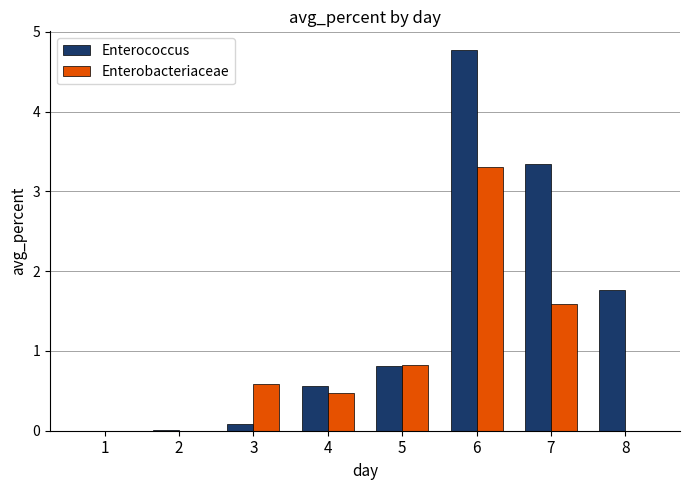

At which label is Enterobacteriaceae closest to 1?

5